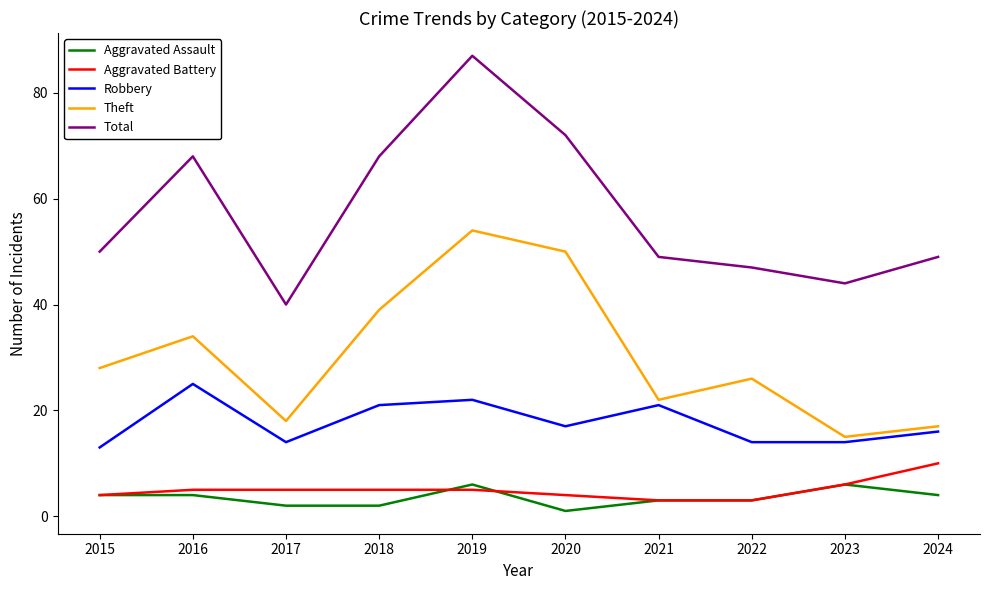

What is the average value of the Total series?

57